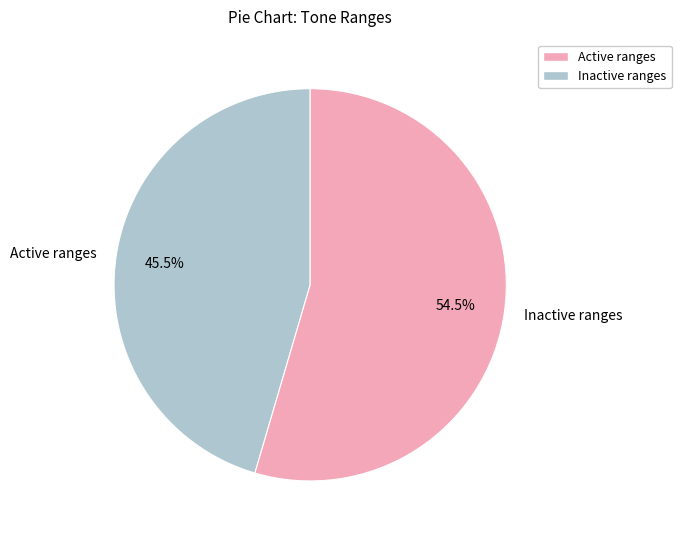

Combined, what portion of the pie is Active ranges and Inactive ranges?

100.0%